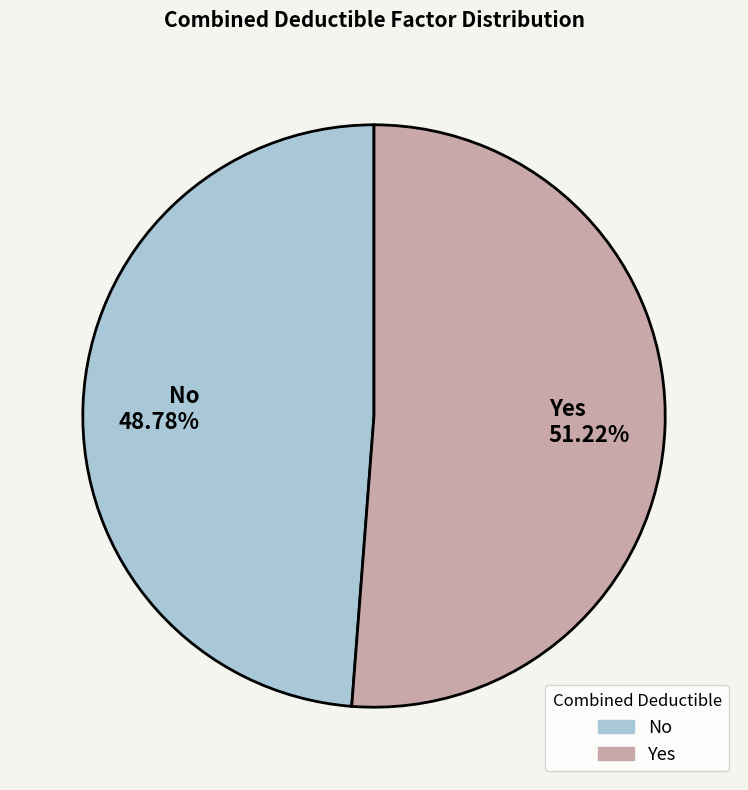

To the nearest percent, what is the combined percentage of No and Yes?

100%